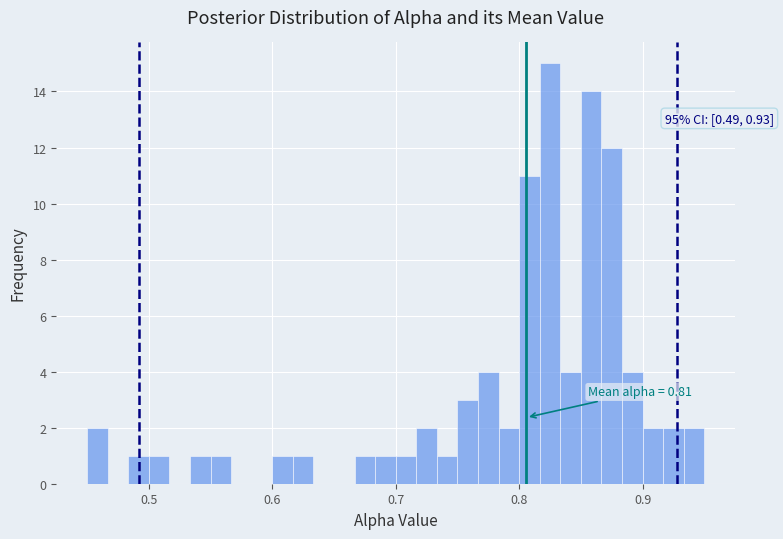

Around what value on the x-axis is the tallest bar? Give the approximate position of its centre, as read against the axis.

0.82